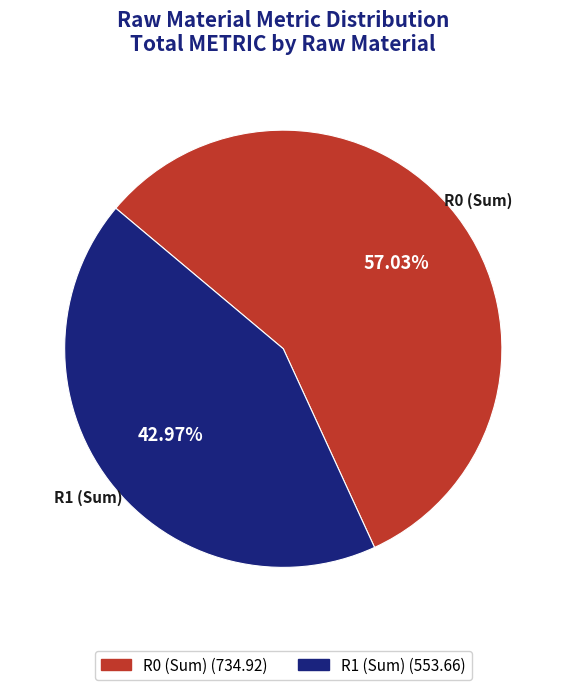

Do R0 (Sum) and R1 (Sum) together represent more than half of the pie?

Yes